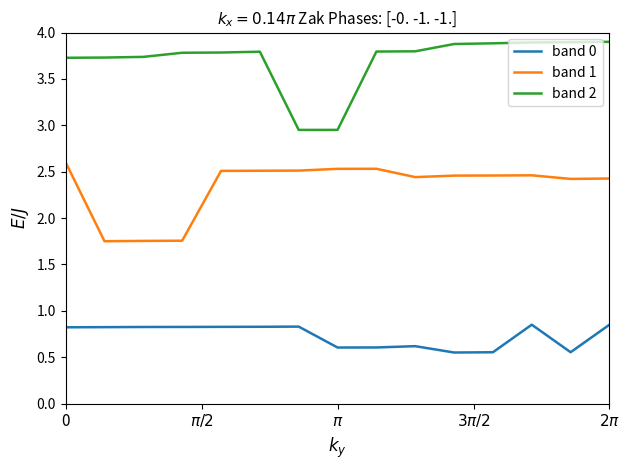

True or false: band 1 and band 0 cross at least once.

False